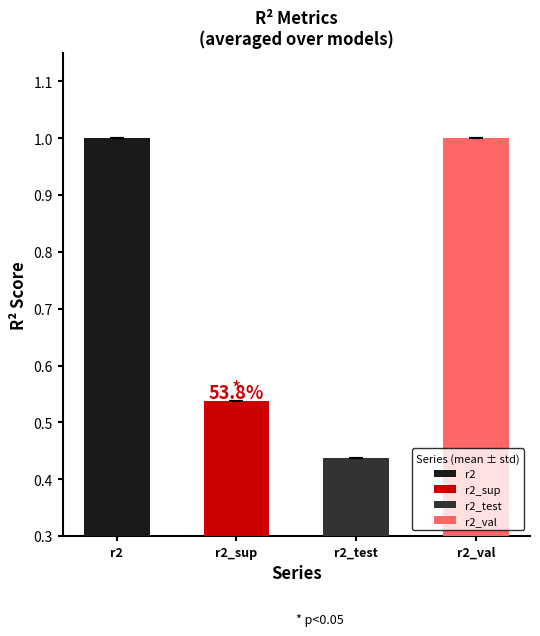

Is the value of r2_sup at model_4_37_8 greater than the value of r2_test at model_4_37_1?

Yes